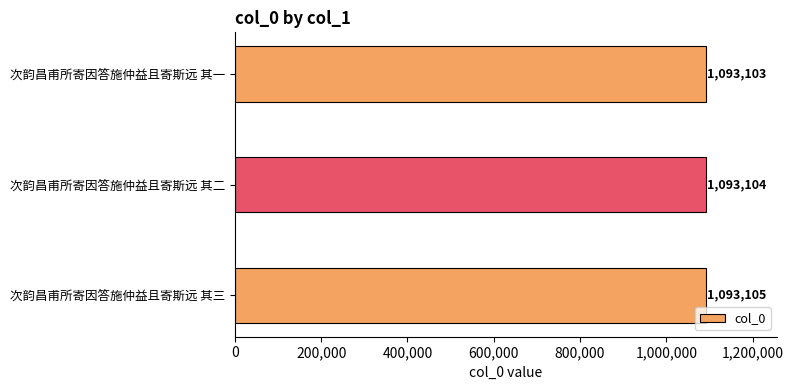

Does the chart contain stacked bars?

No